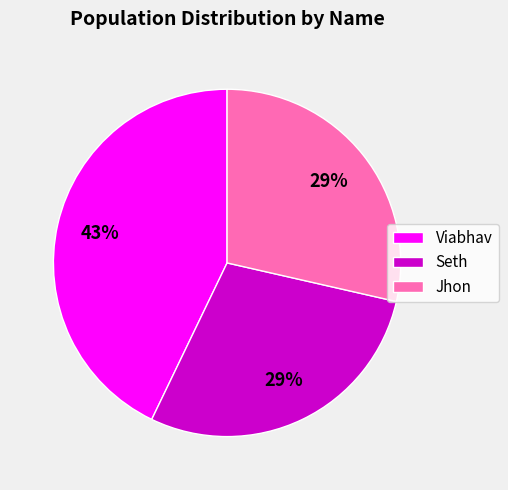

Which slice is the largest?

Viabhav